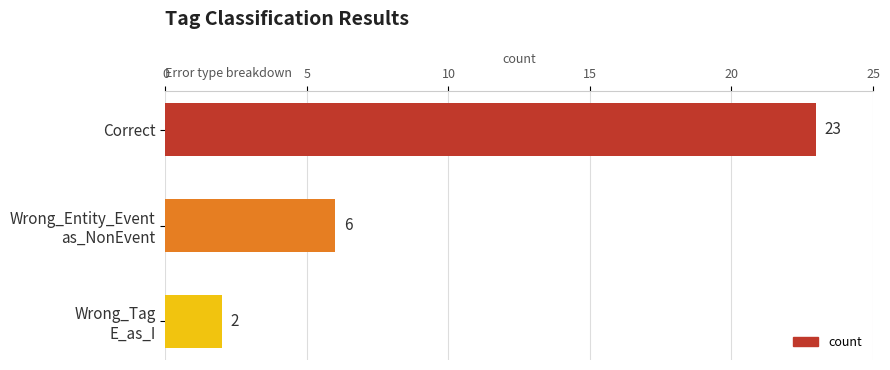

True or false: the data shows 12 at Correct.

False